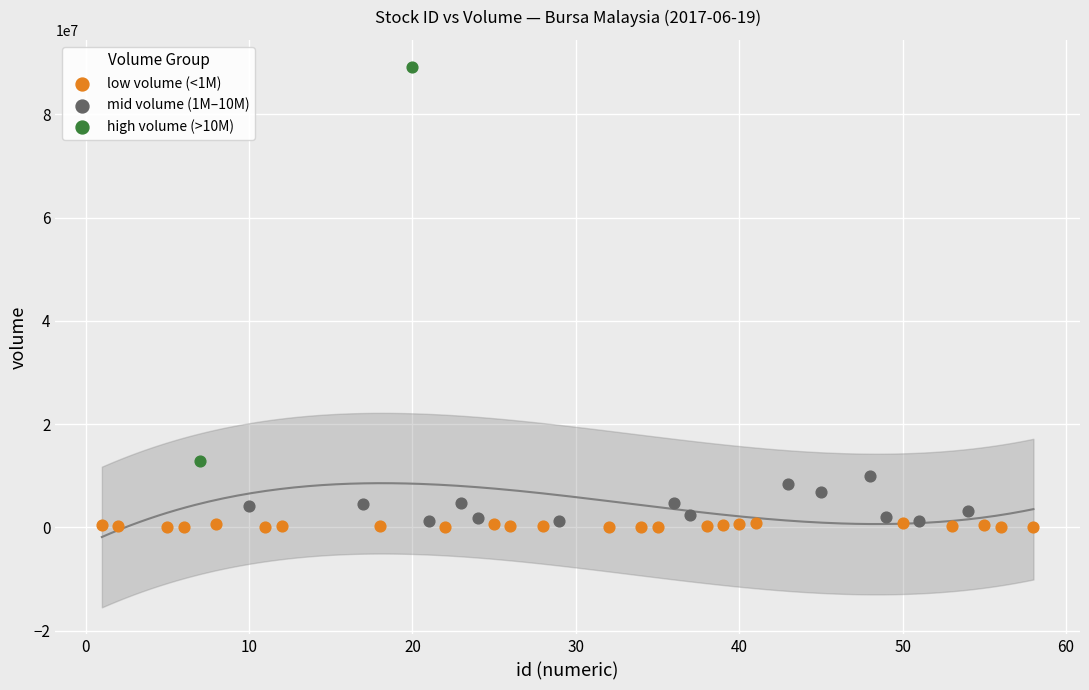

Which series has the largest Y range (max minus min)?

high volume (>10M)